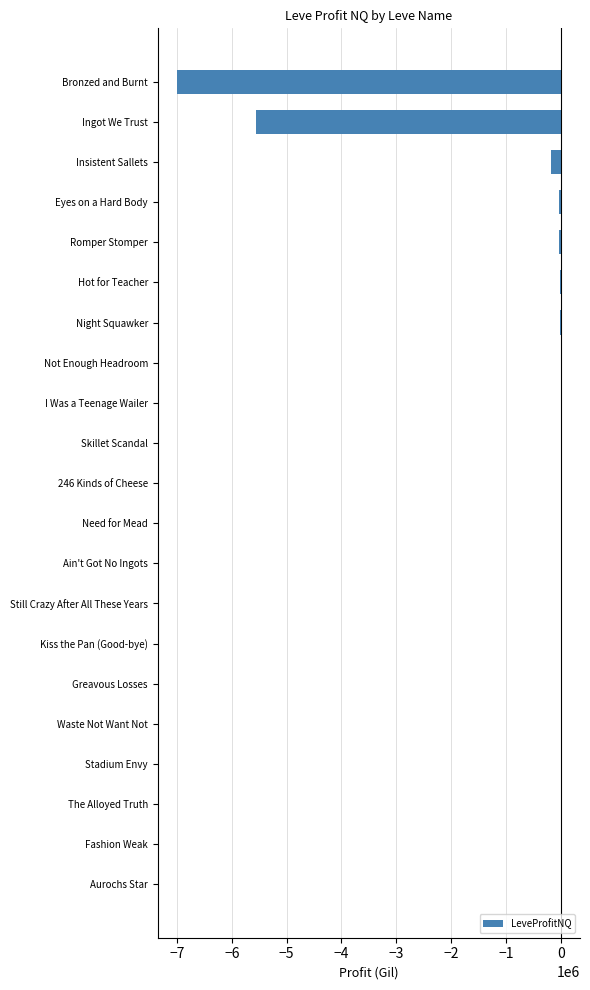

Where is the data nearest to the value -3499848?

Ingot We Trust